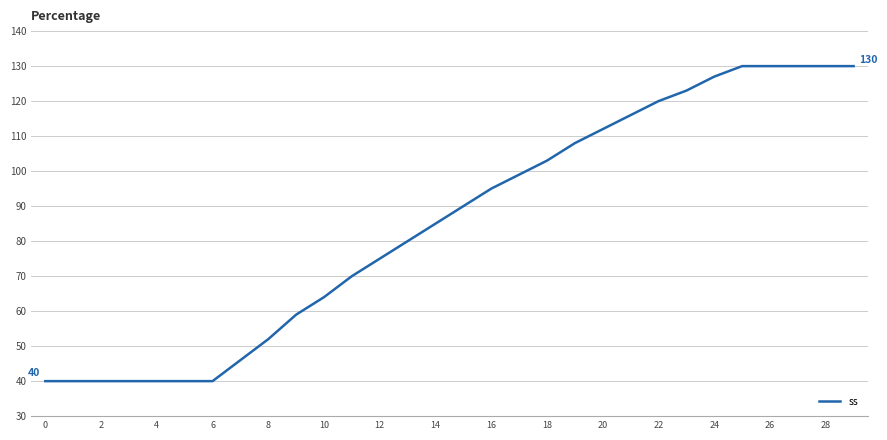

Reading left to right, what are all the values shown in this chart?

40	40	40	40	40	40	40	46	52	59	64	70	75	80	85	90	95	99	103	108	112	116	120	123	127	130	130	130	130	130